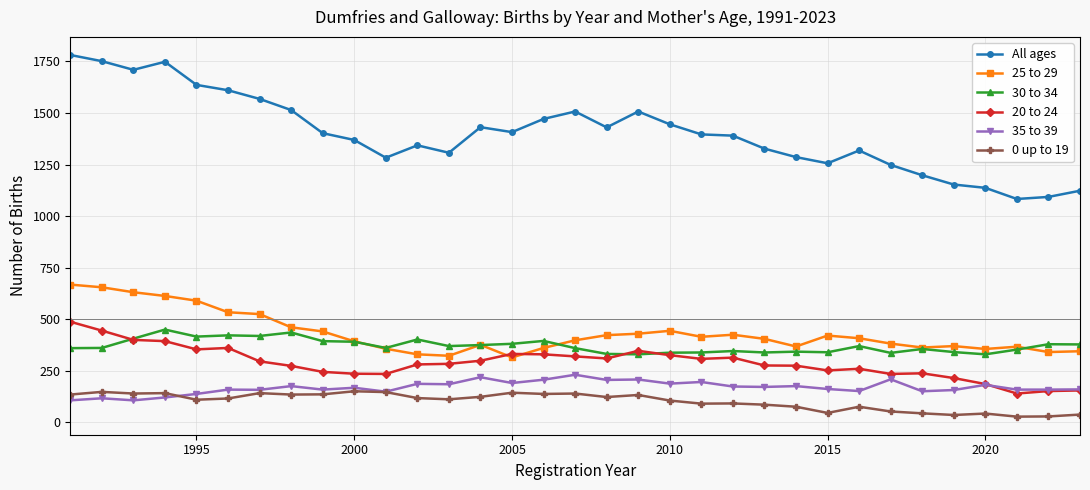

Which series has the largest total across all categories?

All ages